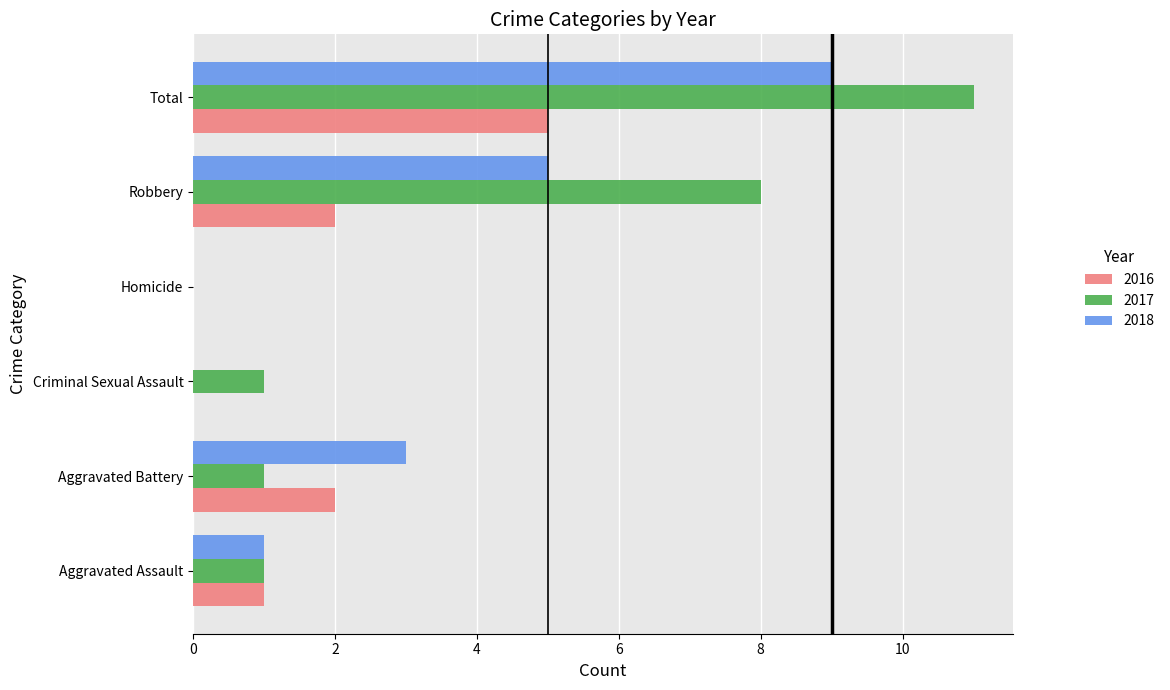

What is the maximum value for 2016?

5